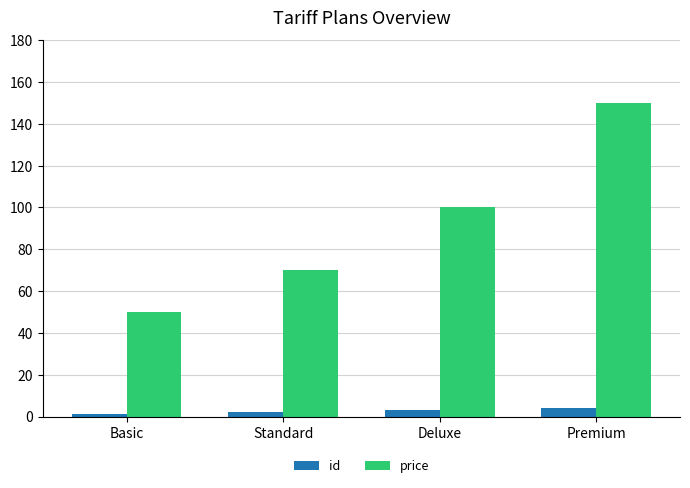

What is the label of the 3rd bar from the right?

Standard